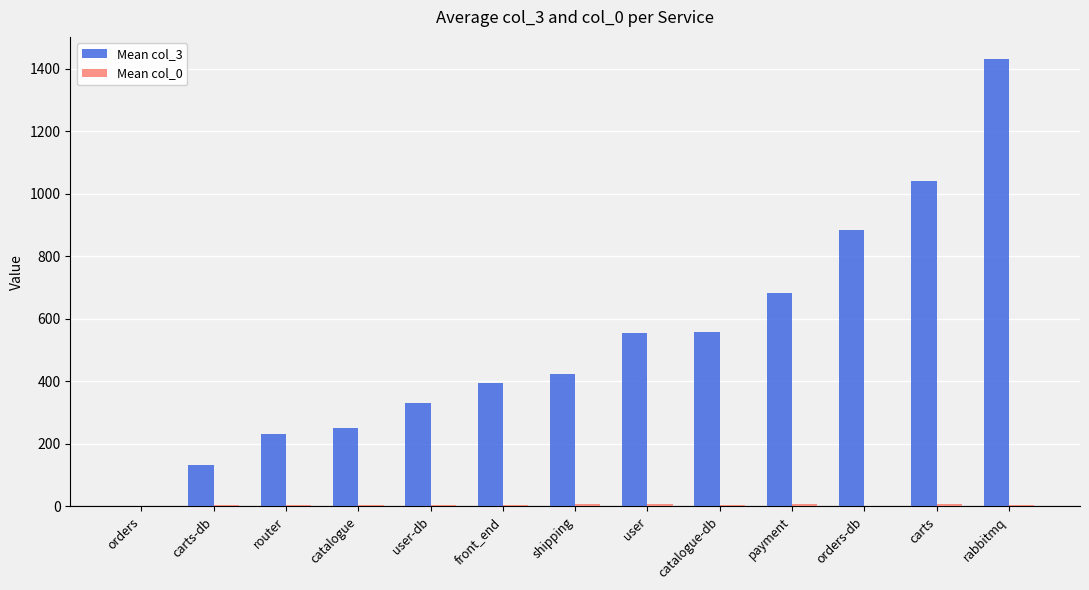

At which category does the chart reach its peak across all series?

rabbitmq